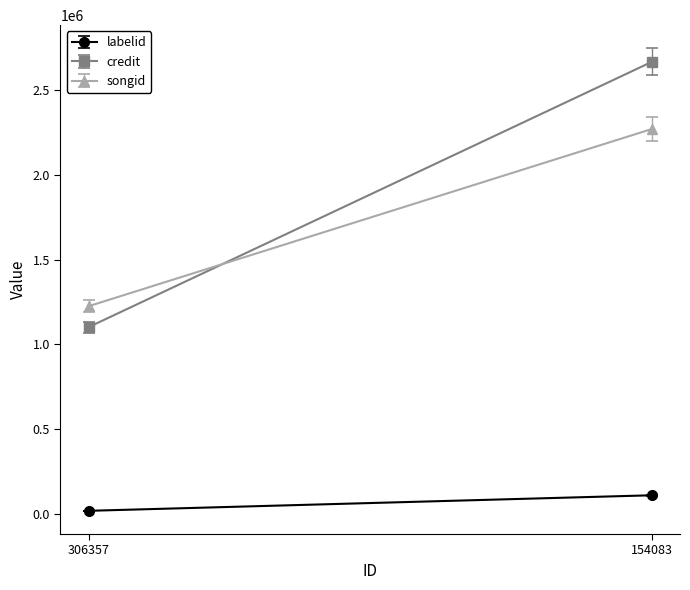

What is the difference between the songid values at 154083 and 306357?

1046364